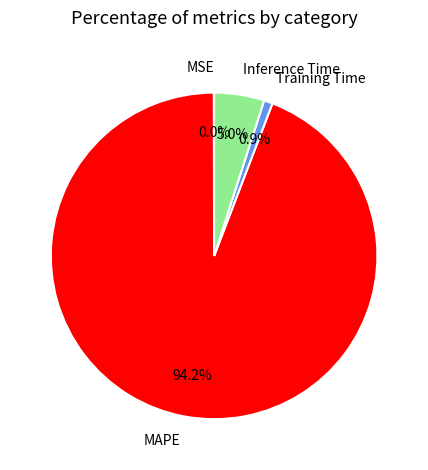

Does MAPE represent more than half of the total?

Yes